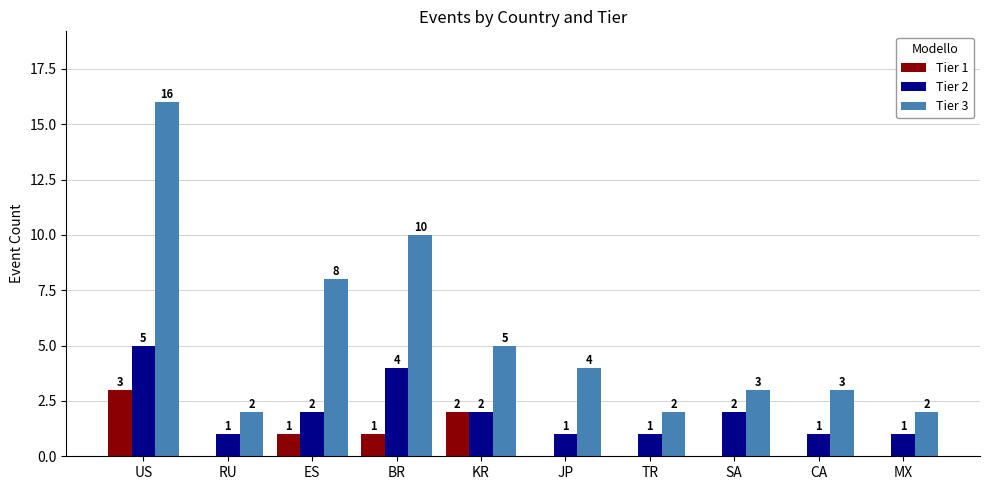

What is the sum of the Tier 1 values at ES and KR?

3